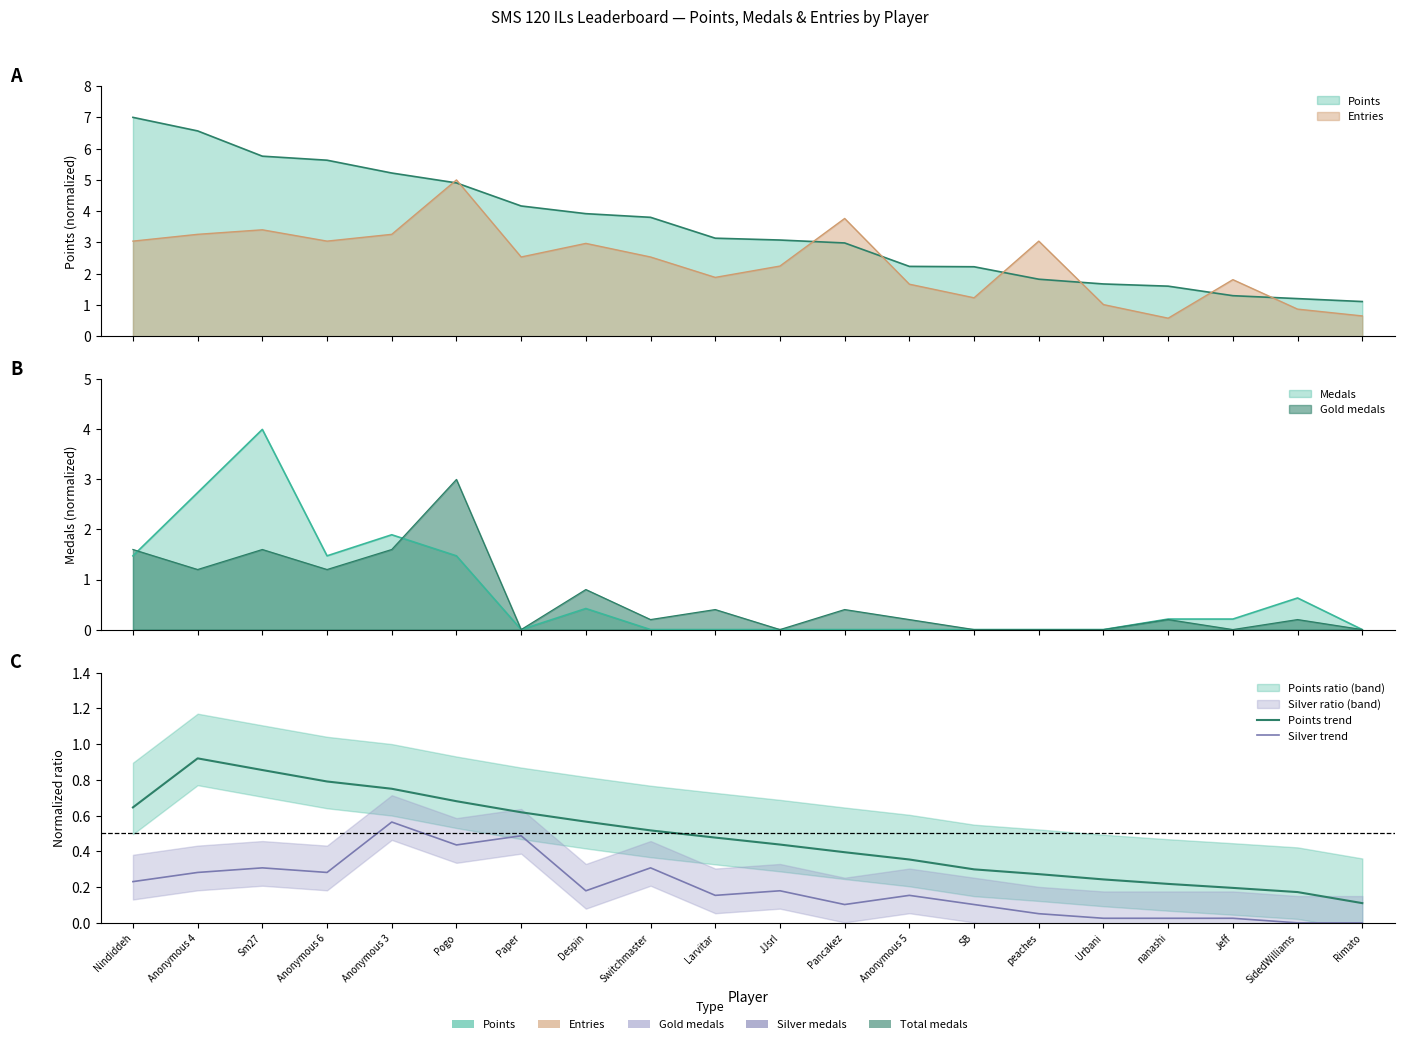

How many interior local peaks does the Silver trend series have?

6